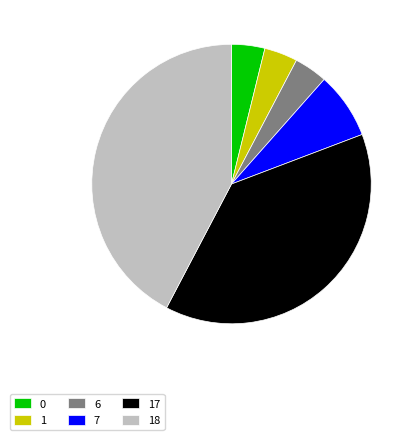

Is there a majority slice in this chart?

No